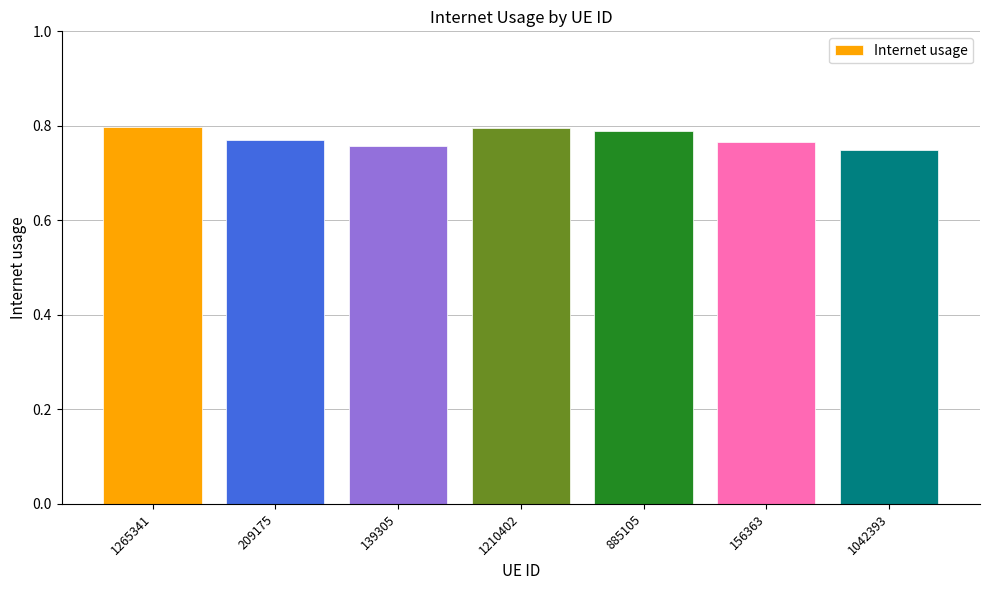

Is it true that the value at 139305 is 0.8?

True